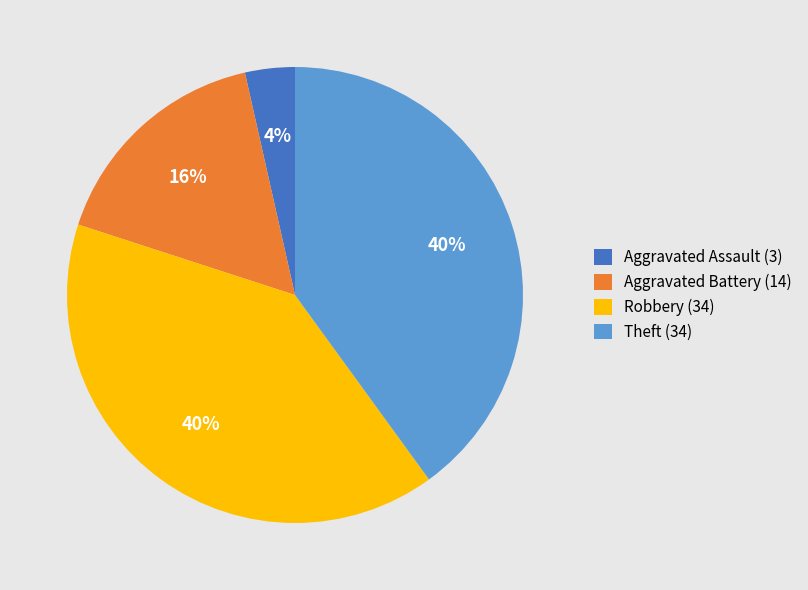

To the nearest percent, what percentage of the pie is Theft (34)?

40%